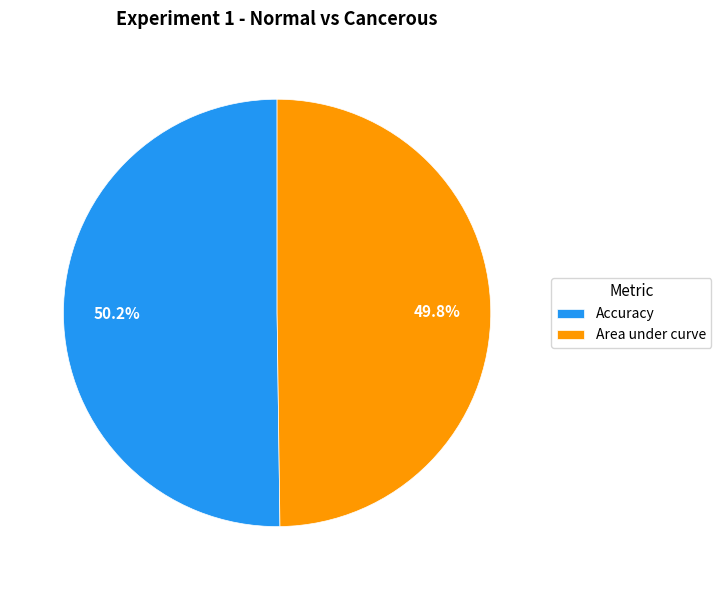

What percentage is the Area under curve slice, to the nearest percent?

50%